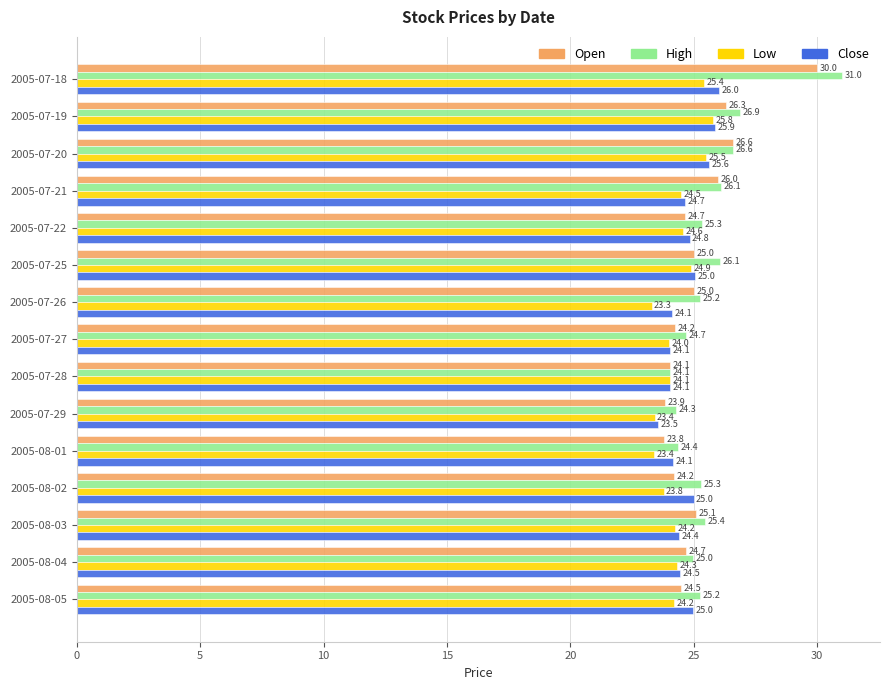

Rank the series by their average value, from lowest to highest.

Low, Close, Open, High